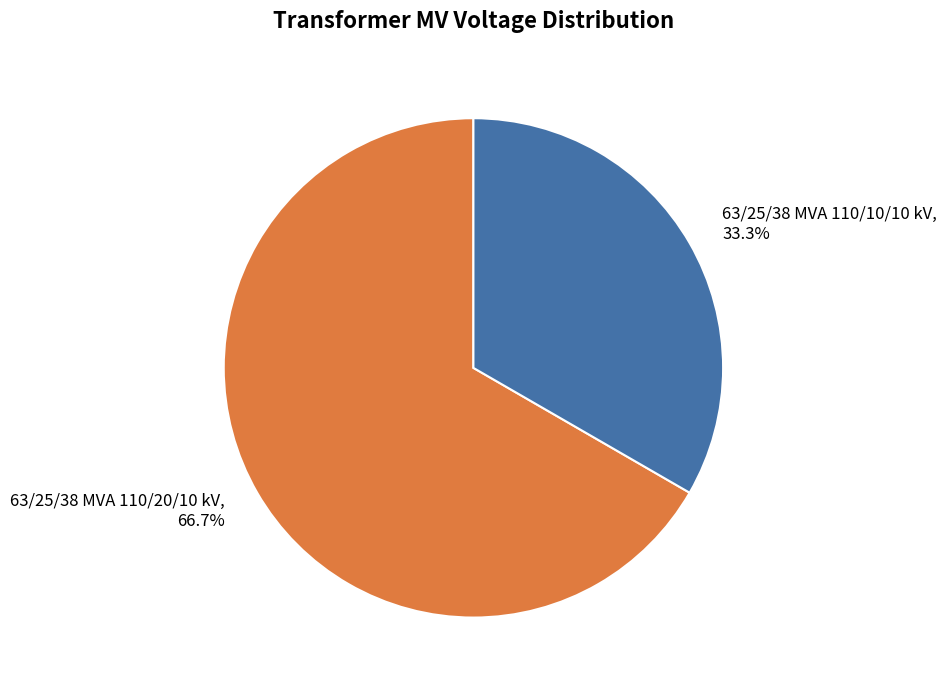

Which has a higher value, 63/25/38 MVA 110/10/10 kV or 63/25/38 MVA 110/20/10 kV?

63/25/38 MVA 110/20/10 kV